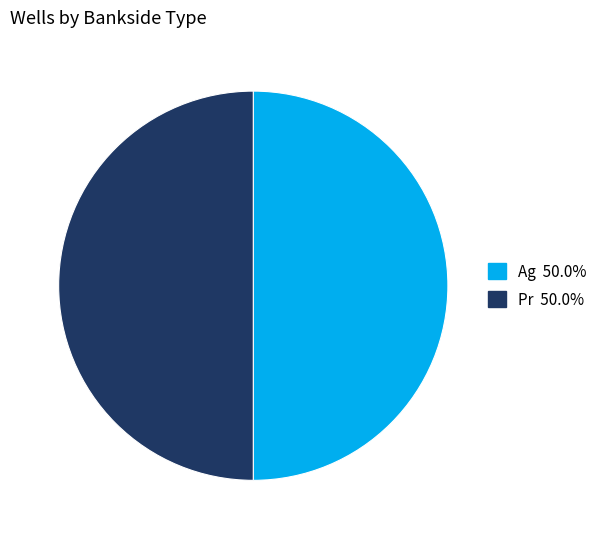

What is the ratio of the value at Pr 50.0% to the value at Ag 50.0%?

1.0